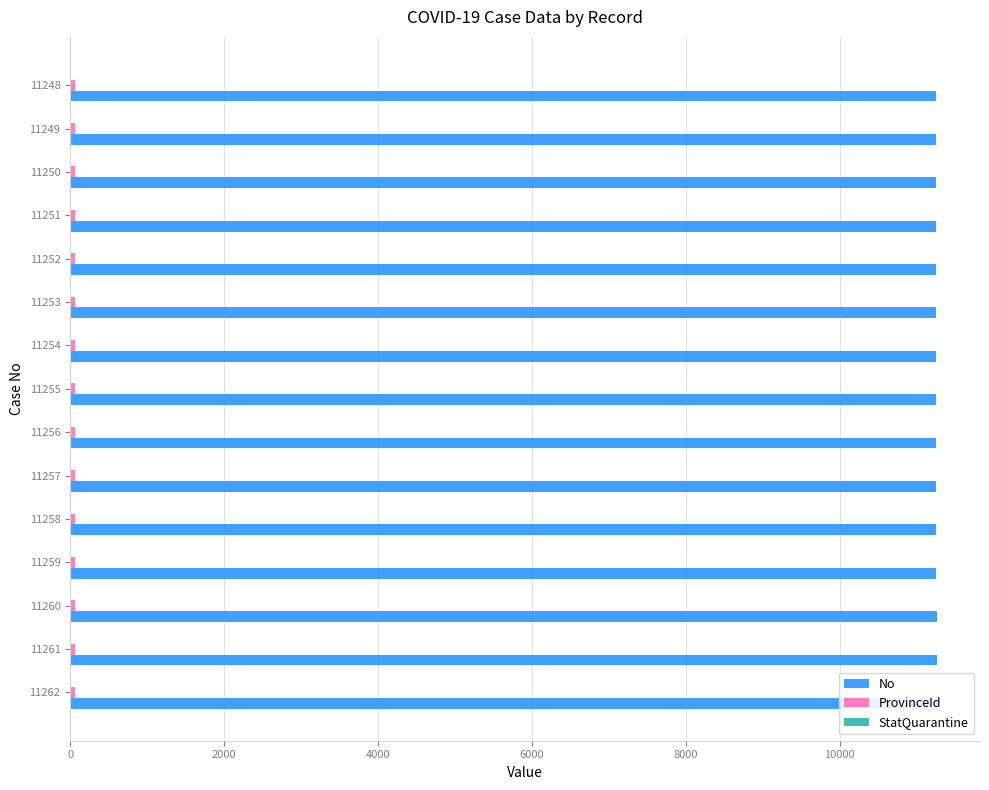

What position from the right is 10000?

10